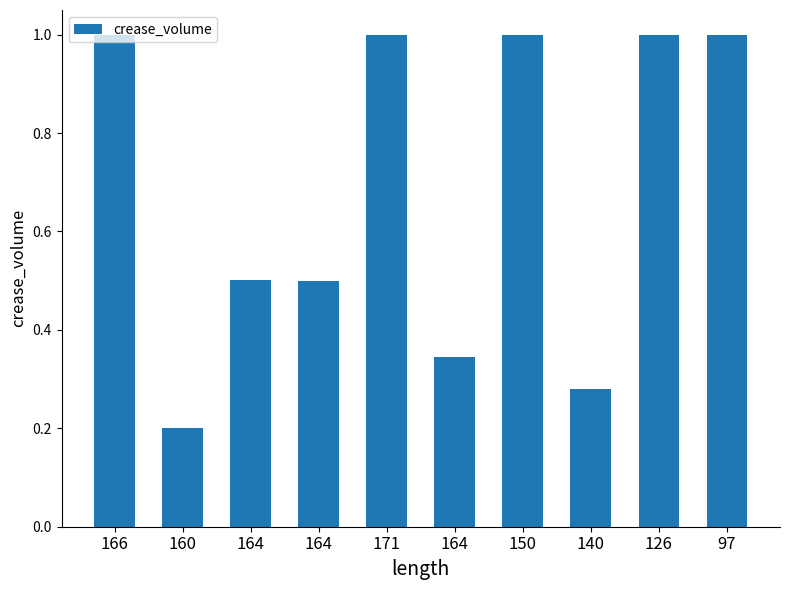

Rank the categories by value from highest to lowest.

166, 171, 150, 126, 97, 164, 164, 164, 140, 160